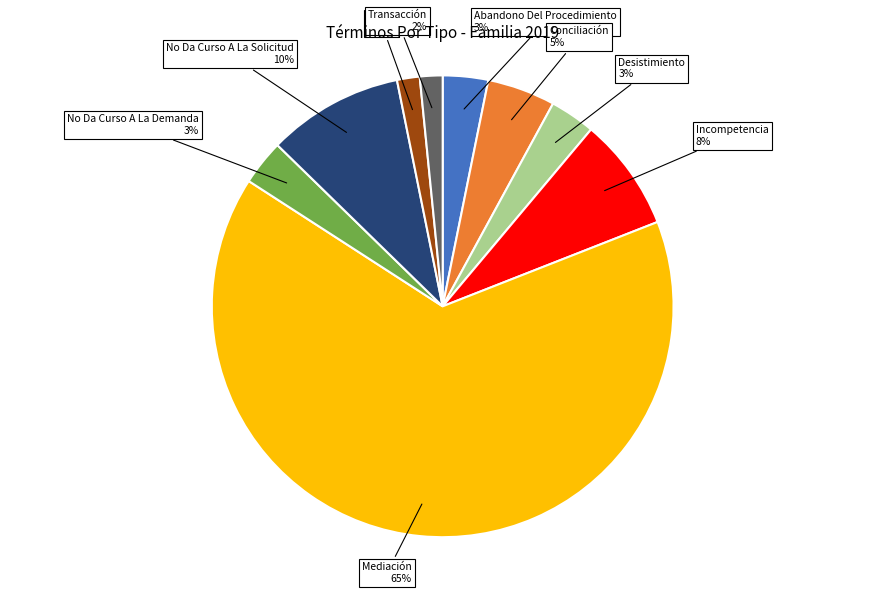

Between Retiro and Incompetencia, which is larger?

Incompetencia